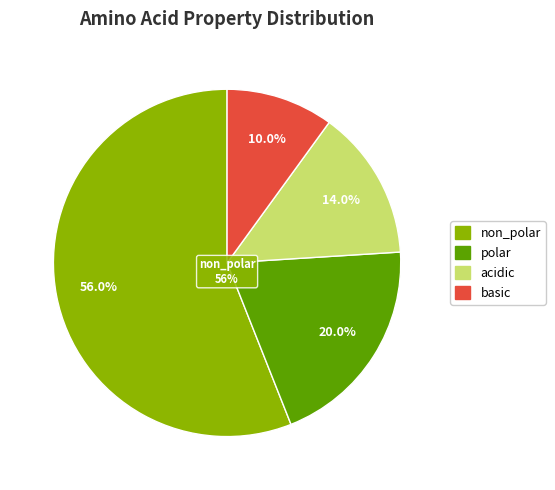

Combined, do polar and non_polar account for over 50%?

Yes